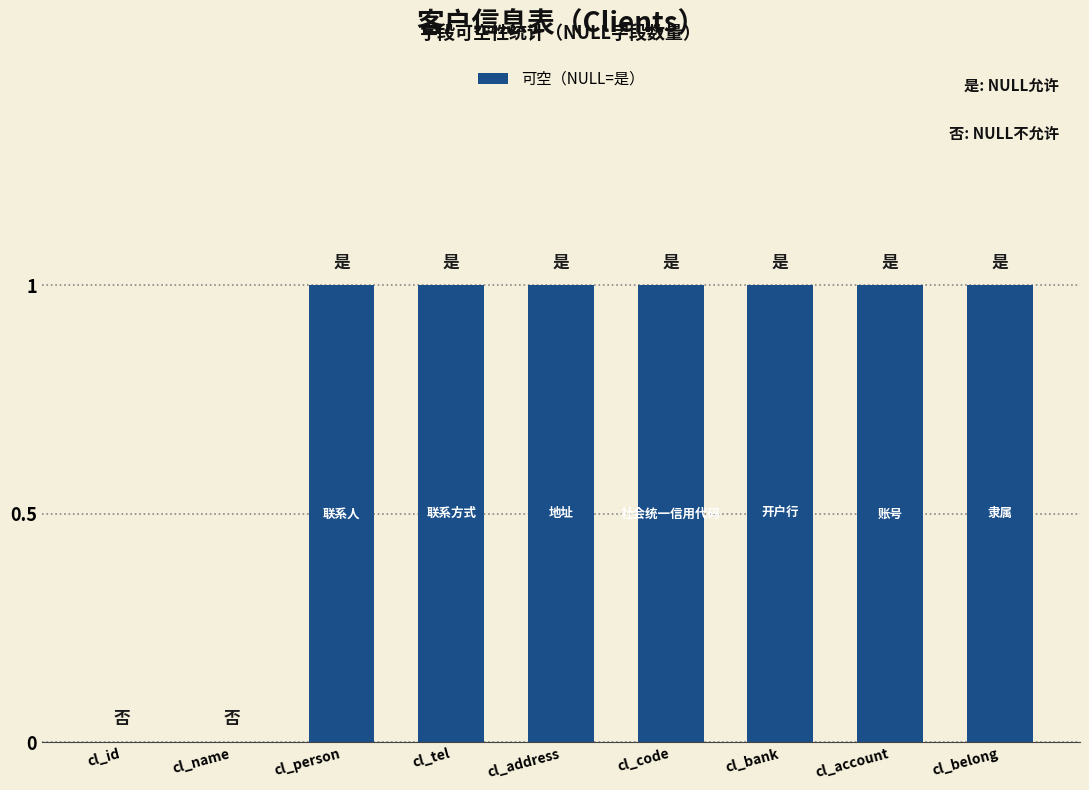

The value at cl_name is -1. True or false?

False